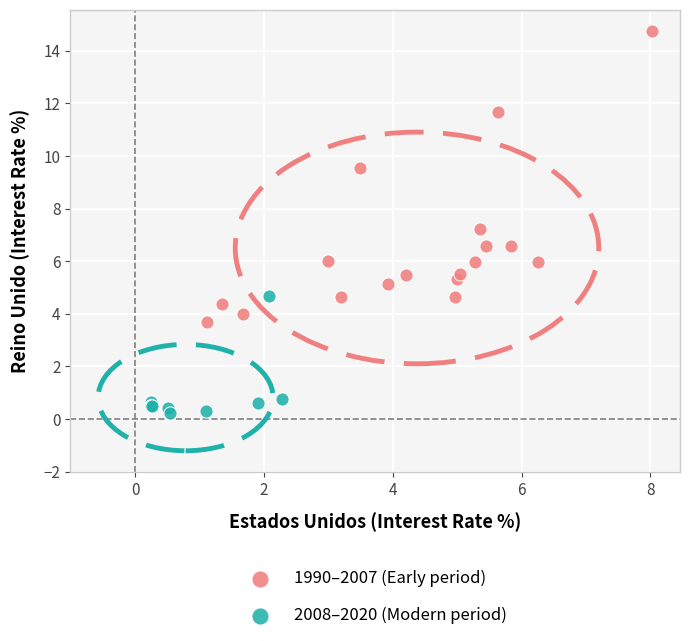

Which series reaches the maximum Y coordinate?

1990–2007 (Early period)